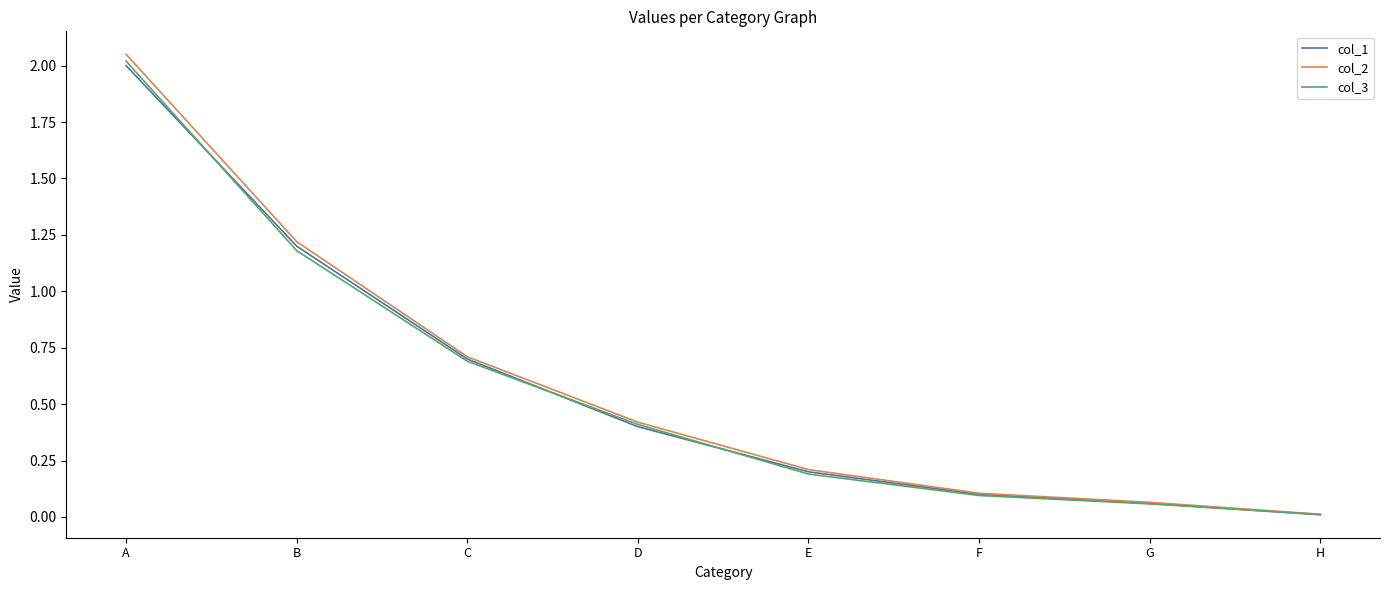

Which label corresponds to the largest value in the chart?

A